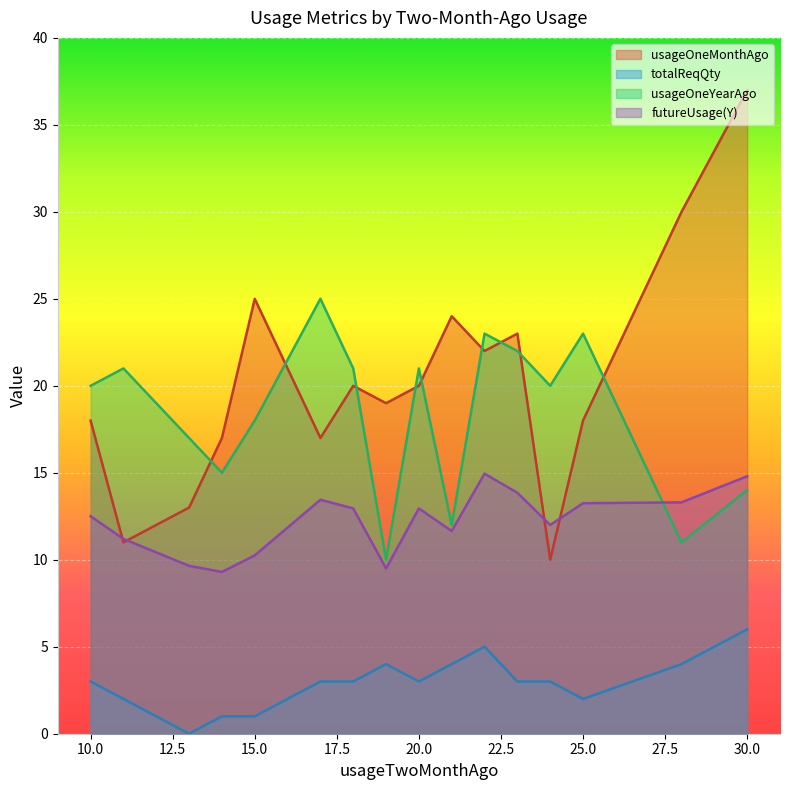

Is it true that totalReqQty equals 4.0 at 28?

True